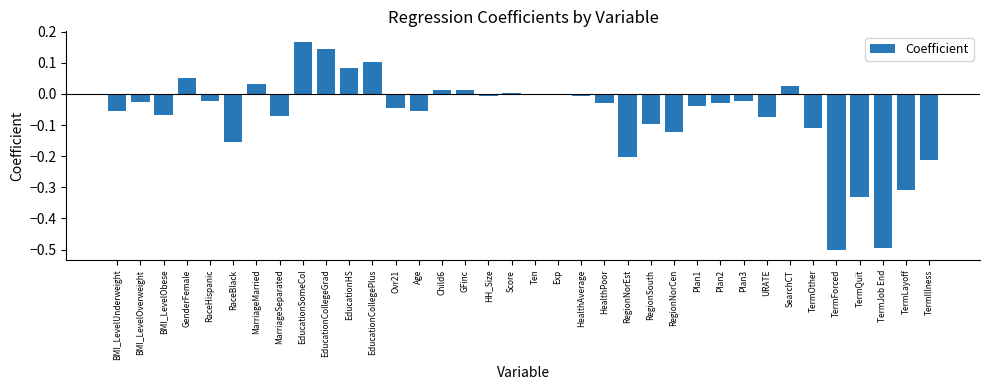

Which category has the highest value across all series?

EducationSomeCol